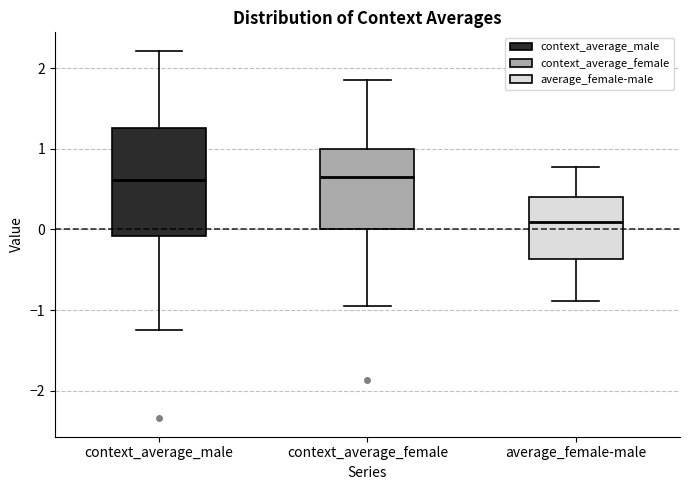

Which box is the tallest, from its lower edge to its upper edge?

context_average_male